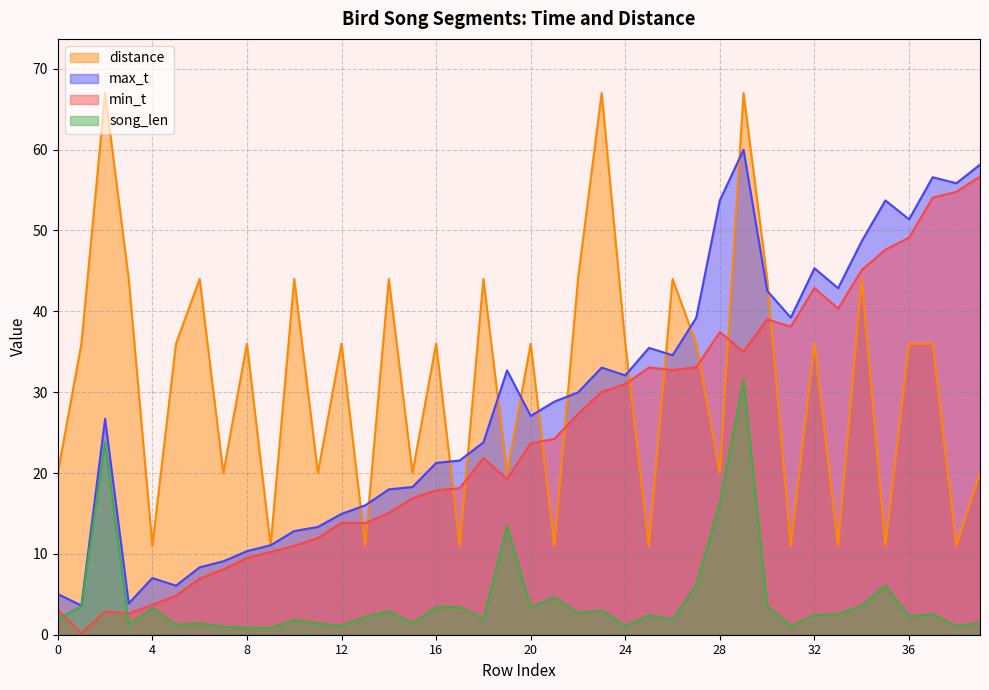

Which series has the largest total across all categories?

distance